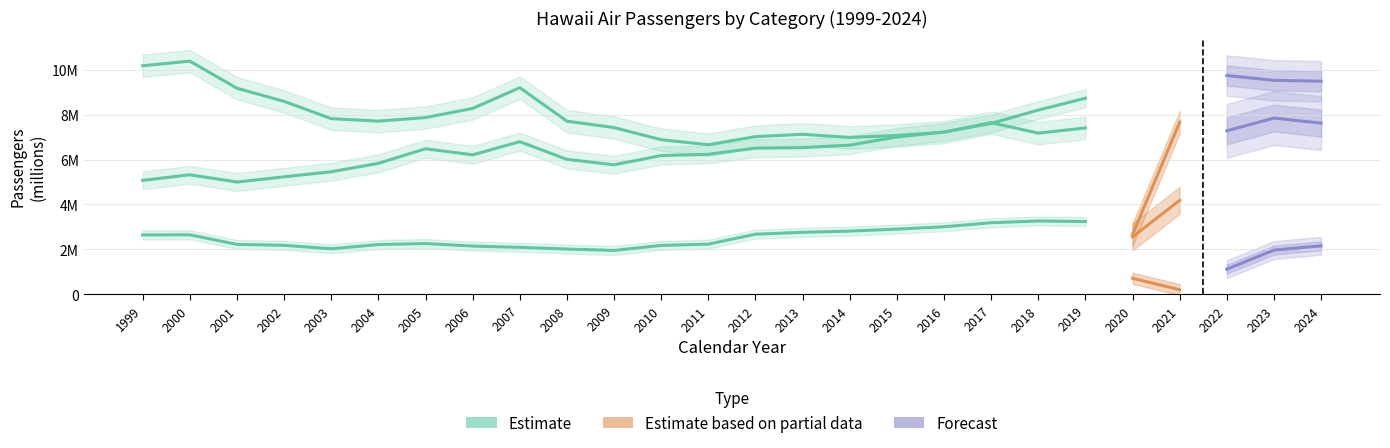

At how many categories does at least one series exceed 721173?

26